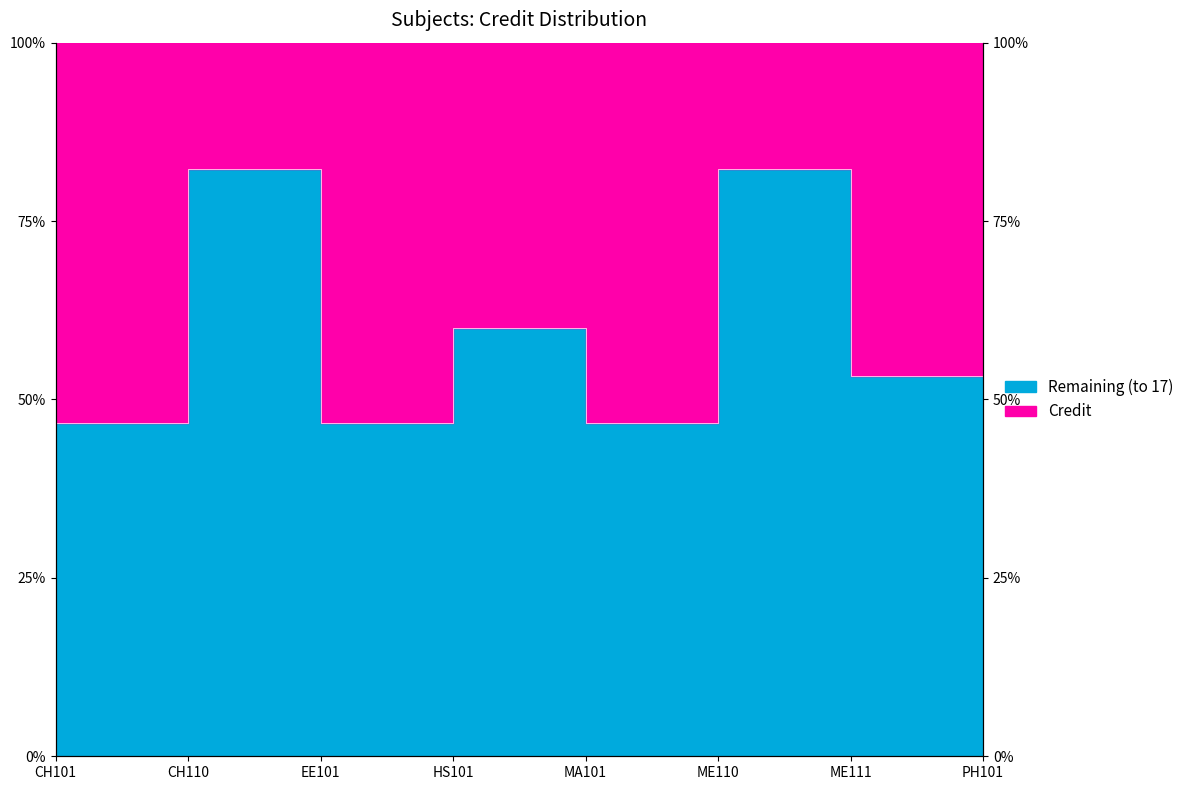

How many points are higher than both their immediate neighbors (excluding endpoints)?

3